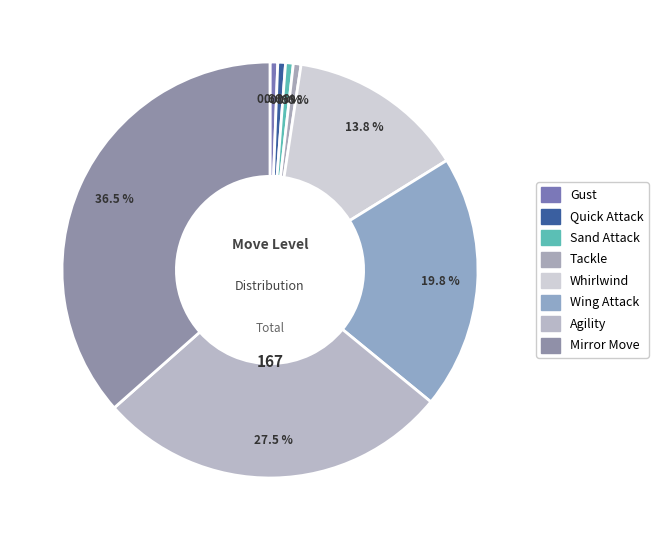

What percentage is NOT represented by Gust?

99.4%